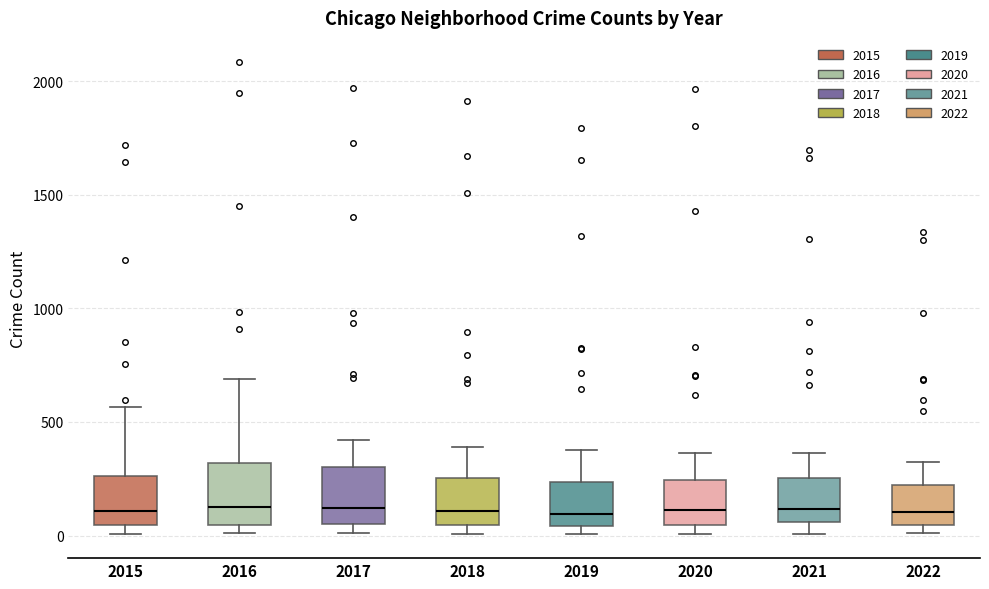

Reading left to right, transcribe this box plot: for each box, give where its median line is, the range the box spans, and where its two whiskers end, as read against the y-axis. The values are not printed on the chart, so give them approximately, as read against the axis.

2015: median 100, box 50 to 250, whiskers 0 to 550
2016: median 150, box 50 to 300, whiskers 0 to 700
2017: median 100, box 50 to 300, whiskers 0 to 400
2018: median 100, box 50 to 250, whiskers 0 to 400
2019: median 100, box 50 to 250, whiskers 0 to 400
2020: median 100, box 50 to 250, whiskers 0 to 350
2021: median 100, box 50 to 250, whiskers 0 to 350
2022: median 100, box 50 to 200, whiskers 0 to 300